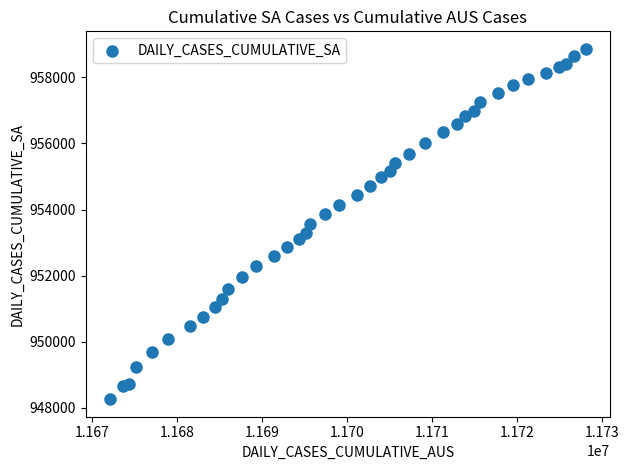

What is the range of Y values (max minus min)?

10595